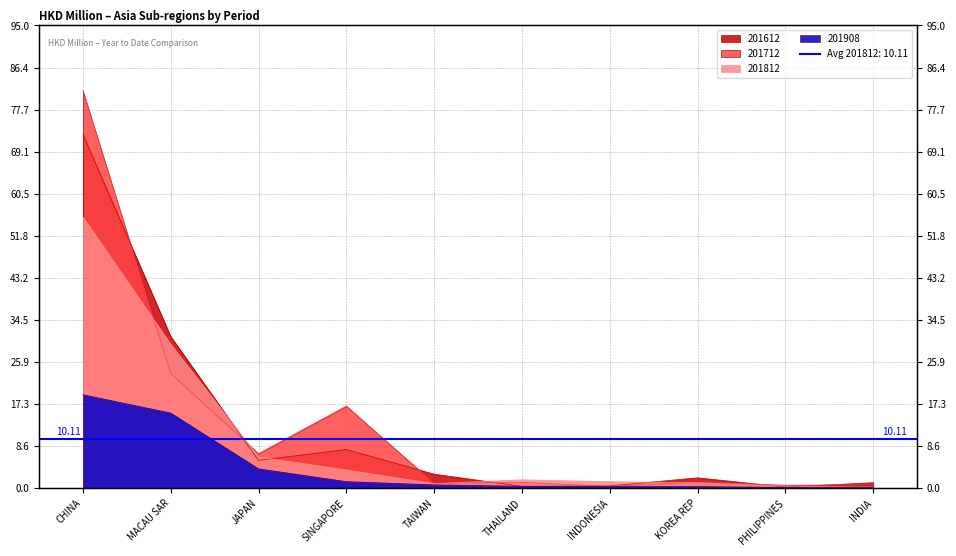

Reading left to right, transcribe all the data shown in this chart.

201612: CHINA=72.7	MACAU SAR=31.2	JAPAN=5.7	SINGAPORE=7.9	TAIWAN=2.9	THAILAND=0.4	INDONESIA=0.5	KOREA REP=2.1	PHILIPPINES=0.2	INDIA=1.1
201712: CHINA=81.6	MACAU SAR=23.5	JAPAN=7.1	SINGAPORE=16.9	TAIWAN=1.0	THAILAND=1.2	INDONESIA=0.4	KOREA REP=1.2	PHILIPPINES=0.6	INDIA=0.7
201812: CHINA=55.7	MACAU SAR=29.6	JAPAN=6.4	SINGAPORE=3.8	TAIWAN=0.9	THAILAND=1.7	INDONESIA=1.3	KOREA REP=1.1	PHILIPPINES=0.4	INDIA=0.1
201908: CHINA=19.2	MACAU SAR=15.4	JAPAN=4.0	SINGAPORE=1.3	TAIWAN=0.7	THAILAND=0.4	INDONESIA=0.4	KOREA REP=0.3	PHILIPPINES=0.2	INDIA=0.1